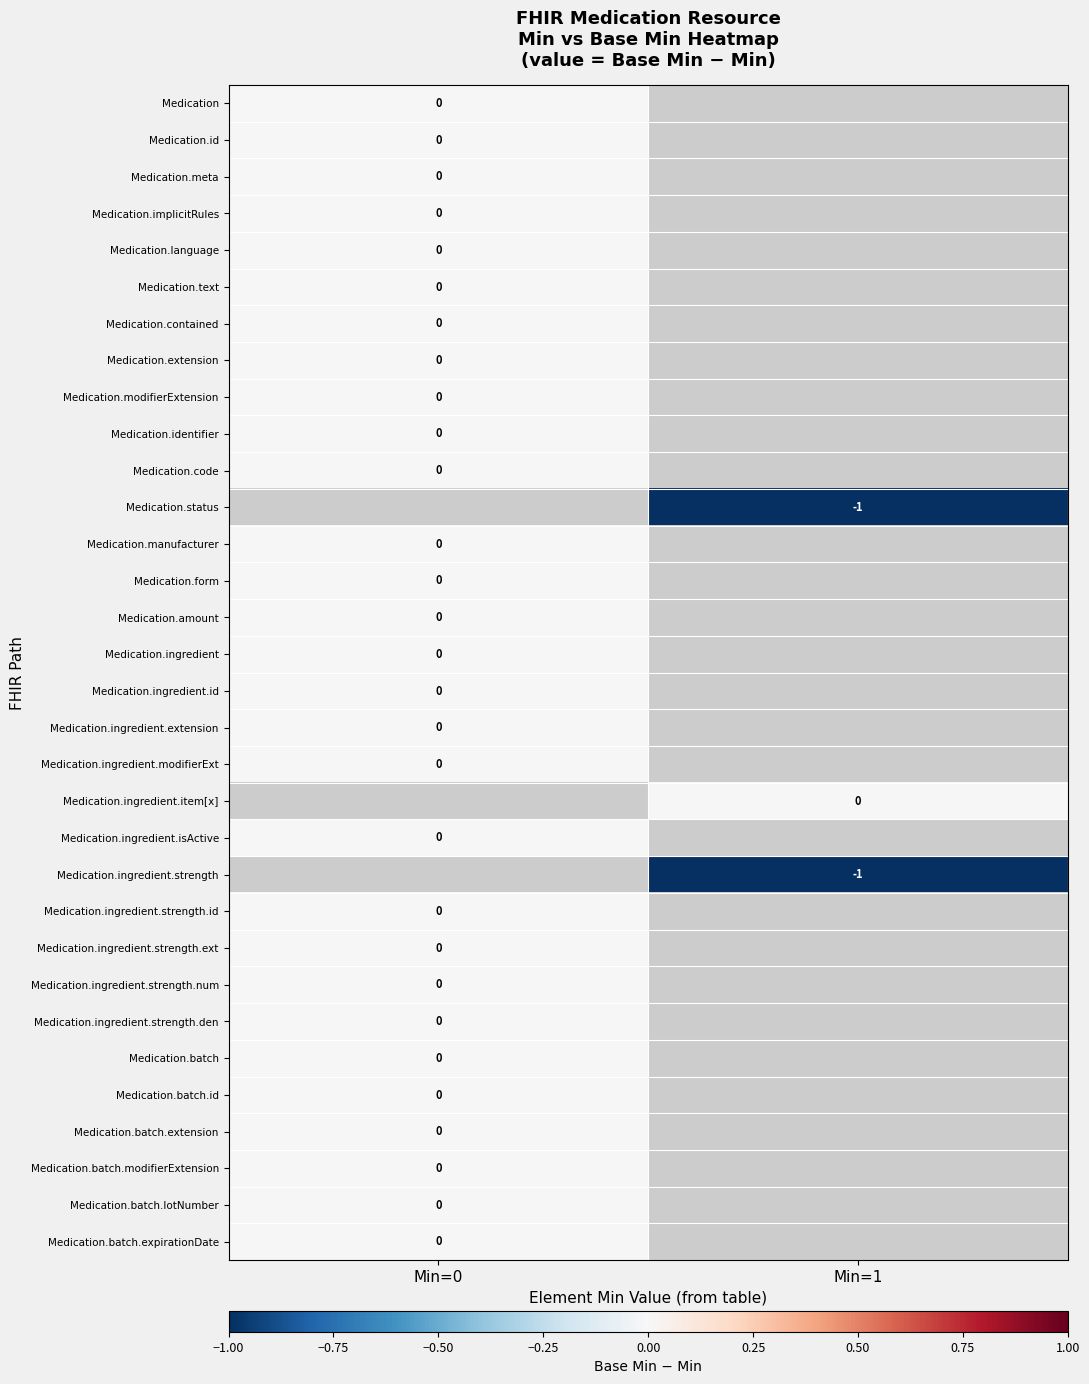

Between Min=0 and Min=1, which is larger?

Min=1